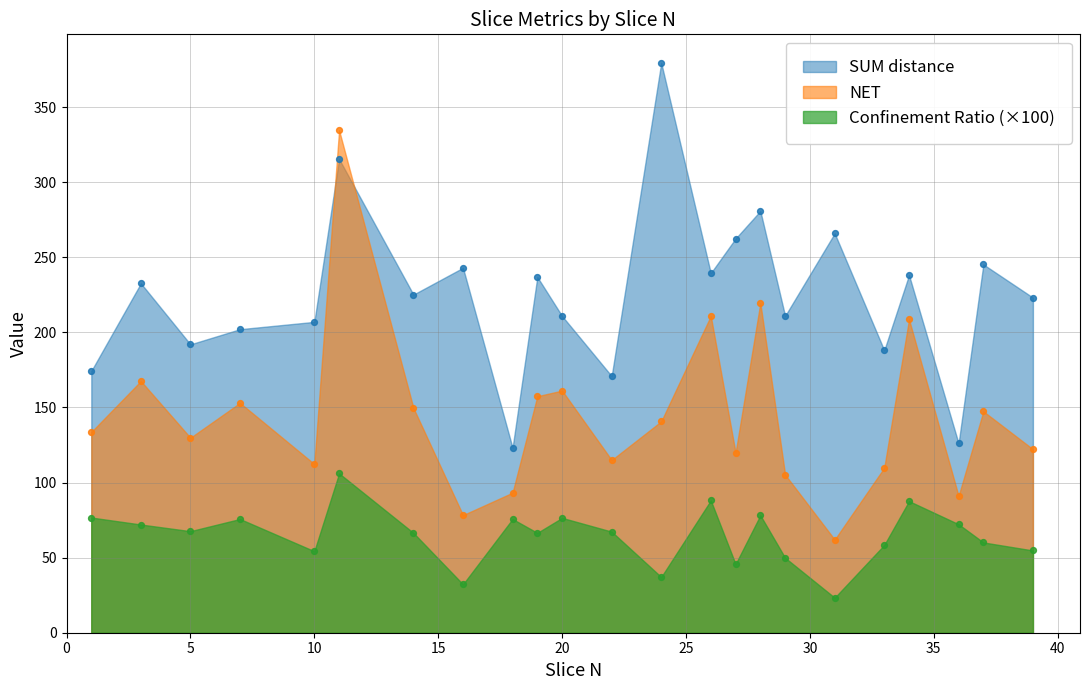

Which series has the widest spread of Y values?

NET